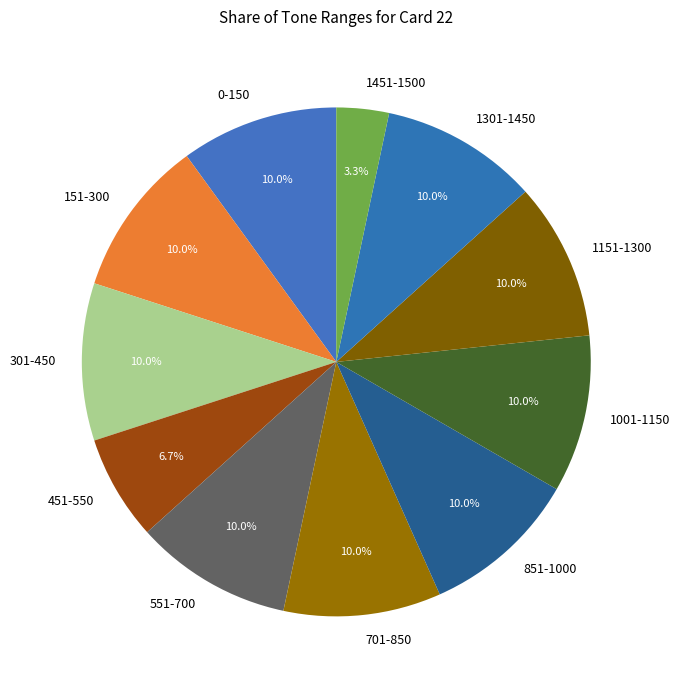

Count the number of slices in the pie.

11